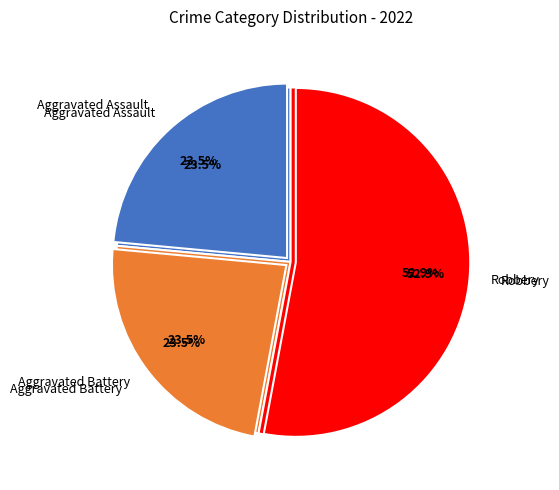

Is the sum of Robbery and Aggravated Battery greater than half?

Yes